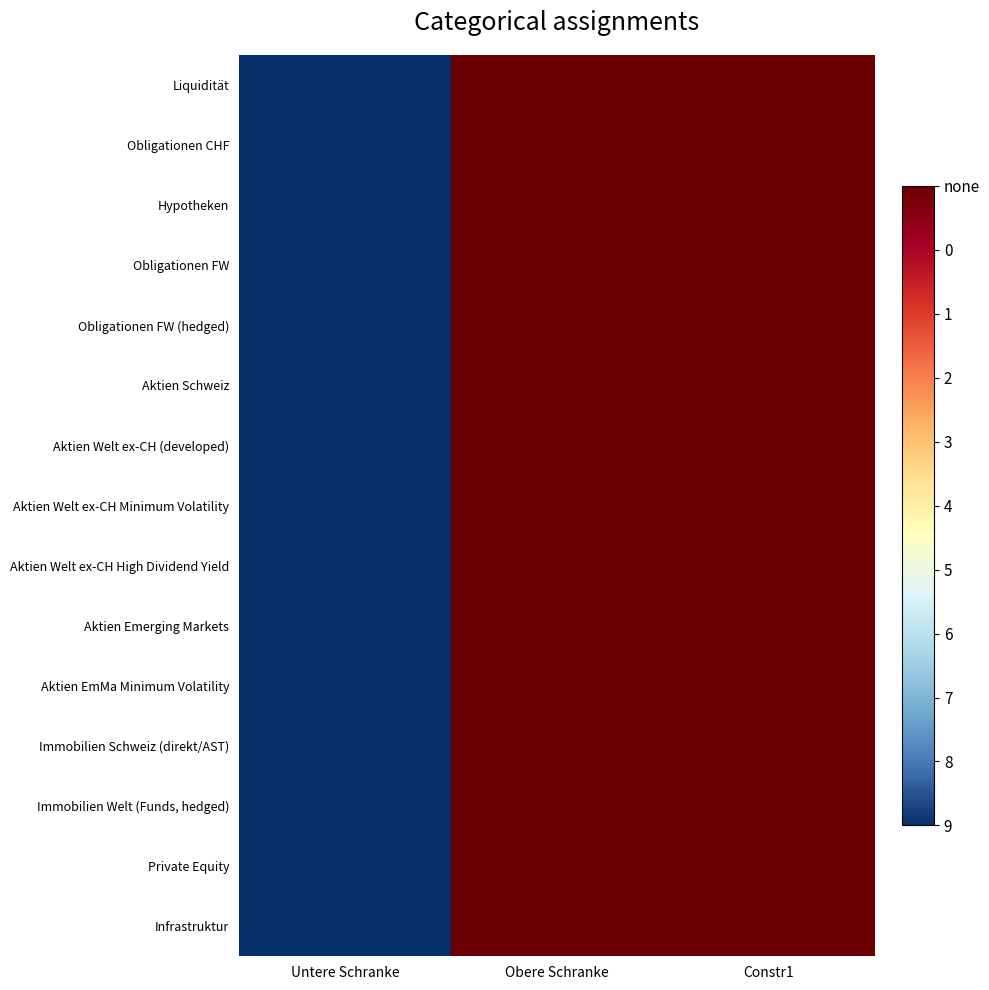

Reading right to left, what are all the values shown in this chart?

Liquidität: Constr1=1	Obere Schranke=1	Untere Schranke=0
Obligationen CHF: Constr1=1	Obere Schranke=1	Untere Schranke=0
Hypotheken: Constr1=1	Obere Schranke=1	Untere Schranke=0
Obligationen FW: Constr1=1	Obere Schranke=1	Untere Schranke=0
Obligationen FW (hedged): Constr1=1	Obere Schranke=1	Untere Schranke=0
Aktien Schweiz: Constr1=1	Obere Schranke=1	Untere Schranke=0
Aktien Welt ex-CH (developed): Constr1=1	Obere Schranke=1	Untere Schranke=0
Aktien Welt ex-CH Minimum Volatility: Constr1=1	Obere Schranke=1	Untere Schranke=0
Aktien Welt ex-CH High Dividend Yield: Constr1=1	Obere Schranke=1	Untere Schranke=0
Aktien Emerging Markets: Constr1=1	Obere Schranke=1	Untere Schranke=0
Aktien EmMa Minimum Volatility: Constr1=1	Obere Schranke=1	Untere Schranke=0
Immobilien Schweiz (direkt/AST): Constr1=1	Obere Schranke=1	Untere Schranke=0
Immobilien Welt (Funds, hedged): Constr1=1	Obere Schranke=1	Untere Schranke=0
Private Equity: Constr1=1	Obere Schranke=1	Untere Schranke=0
Infrastruktur: Constr1=1	Obere Schranke=1	Untere Schranke=0